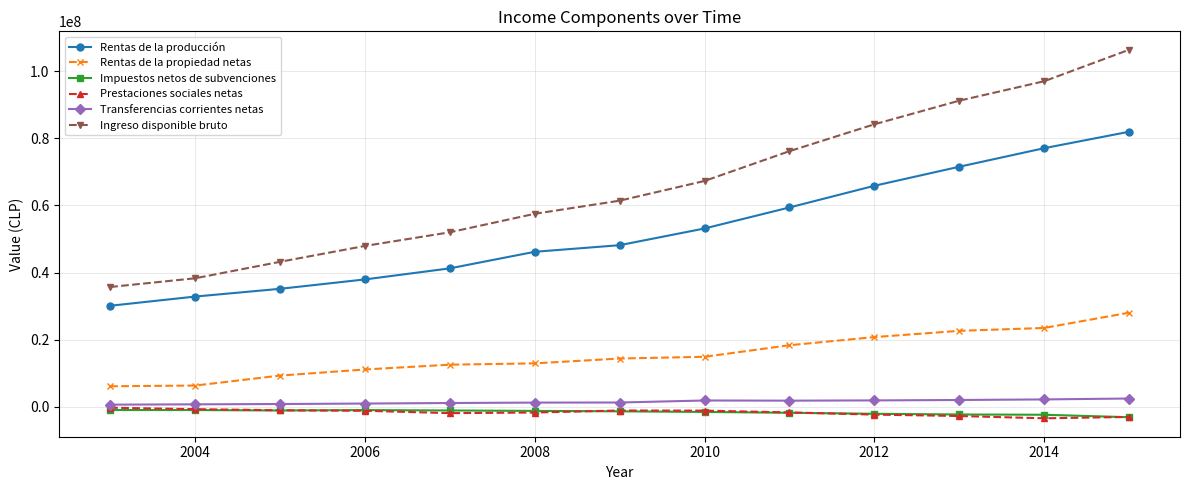

Which series has the largest total across all categories?

Ingreso disponible bruto